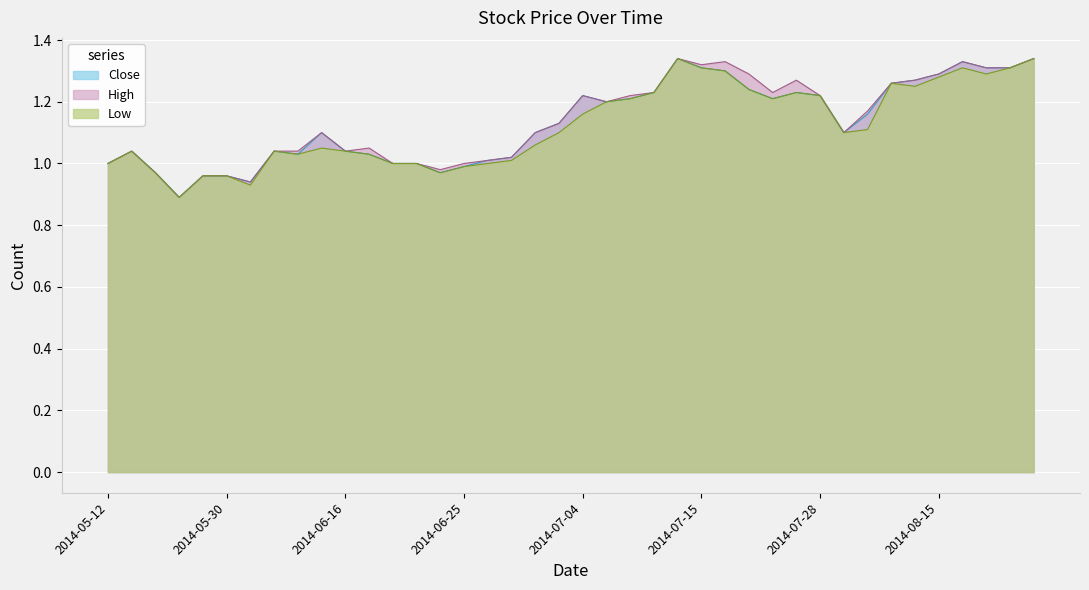

How many distinct data groups are displayed?

3